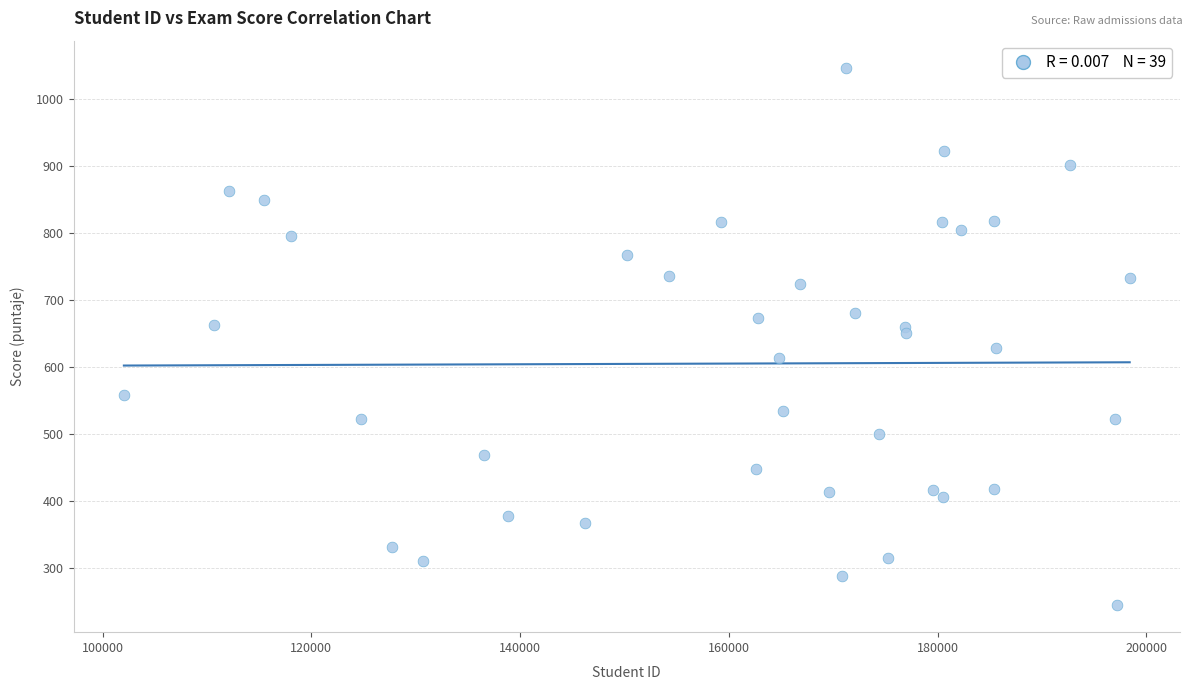

What is the range of X values (max minus min)?

96376.0